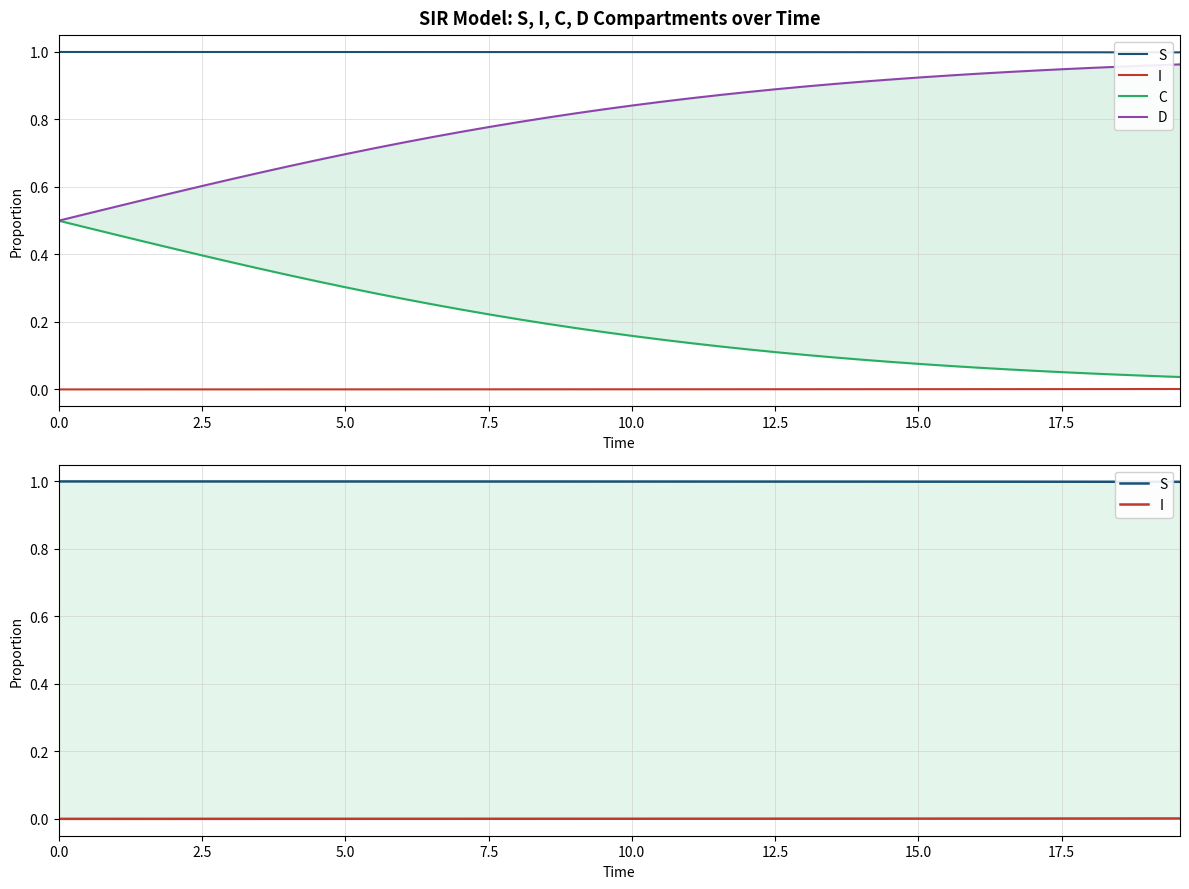

What is the sum of all D values?

31.9